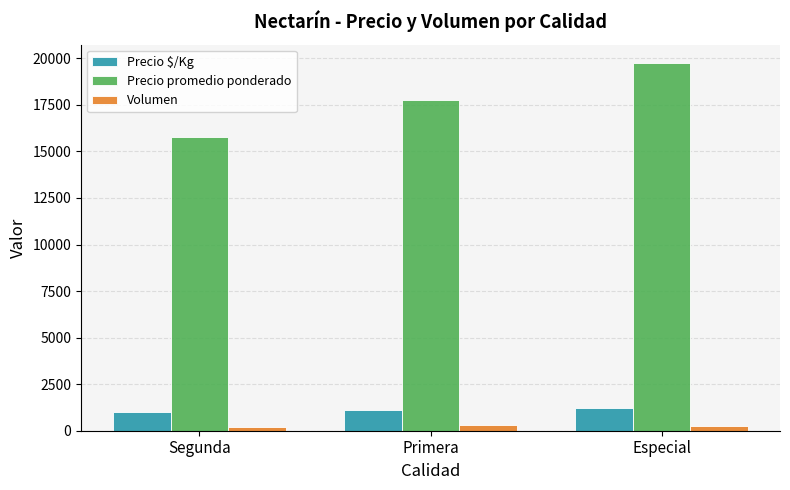

What is the lowest value of the Precio $/Kg series?

984